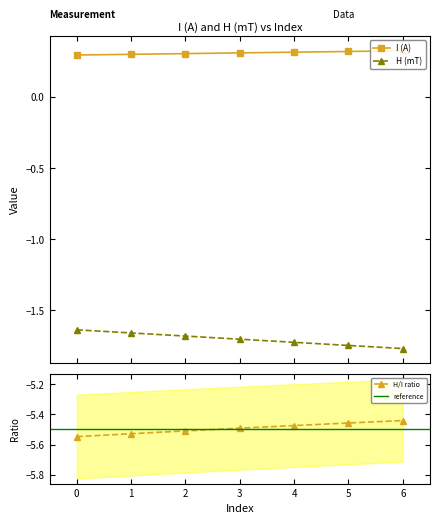

What are all the series names shown in the legend?

I (A), H (mT)